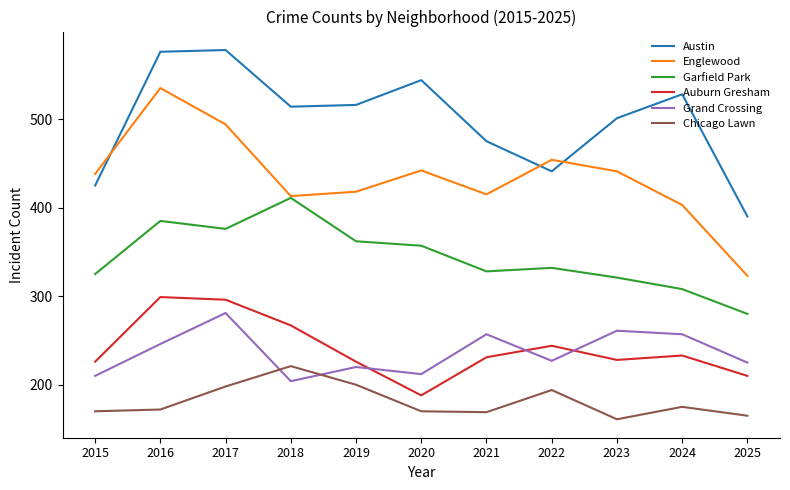

Which series has the largest total across all categories?

Austin